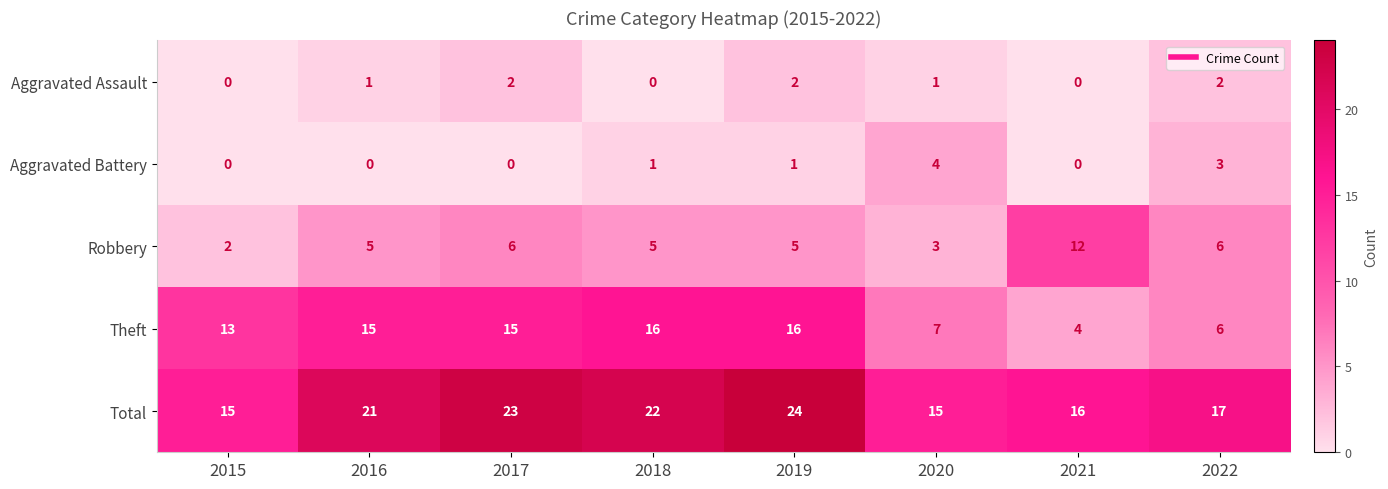

List the series in order of their peak value, lowest first.

Aggravated Assault, Aggravated Battery, Robbery, Theft, Total